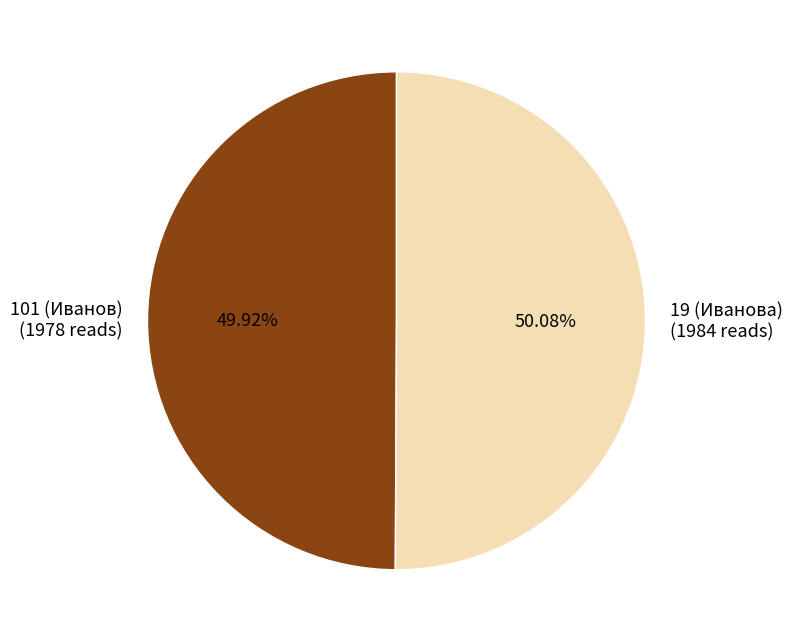

True or false: 101 (Иванов) accounts for 50% of the total.

True